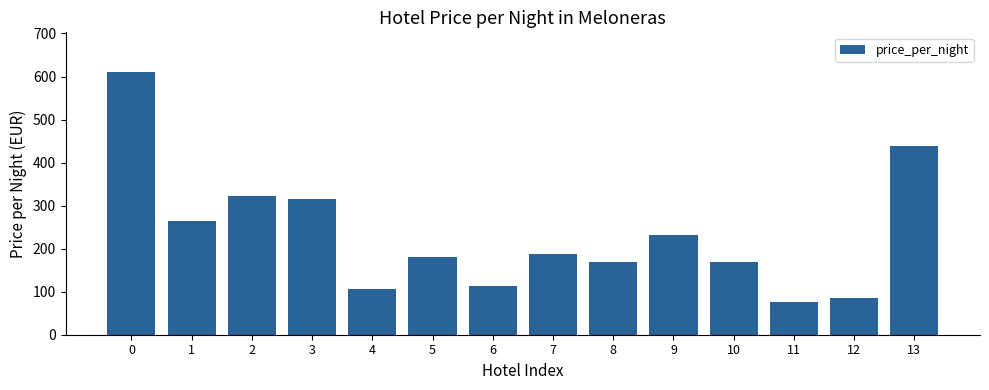

Reading left to right, extract all data points from this chart.

0=611	1=265	2=323	3=315	4=106	5=181	6=113	7=187	8=169	9=232	10=169	11=77	12=85	13=438